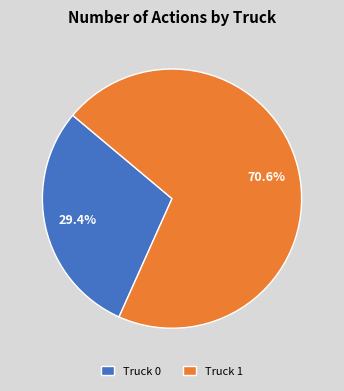

Is there any slice that represents more than half of the pie?

Yes